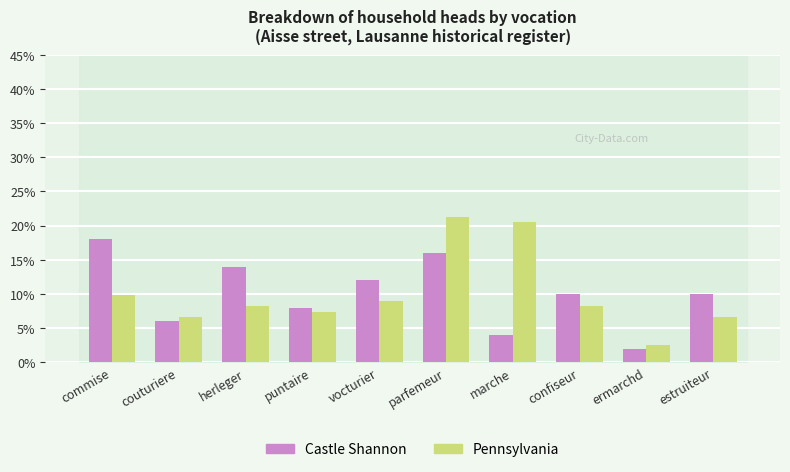

The value of Pennsylvania at commise is 9.8. True or false?

True